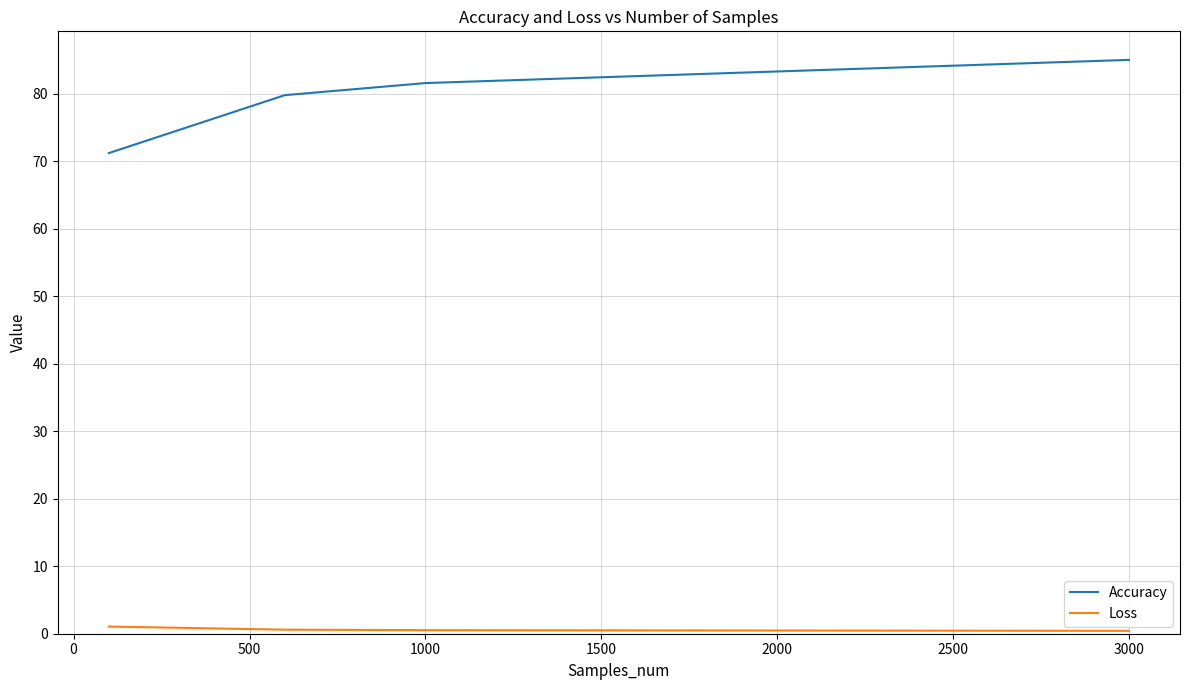

What is the sum of all Loss values?

2.6